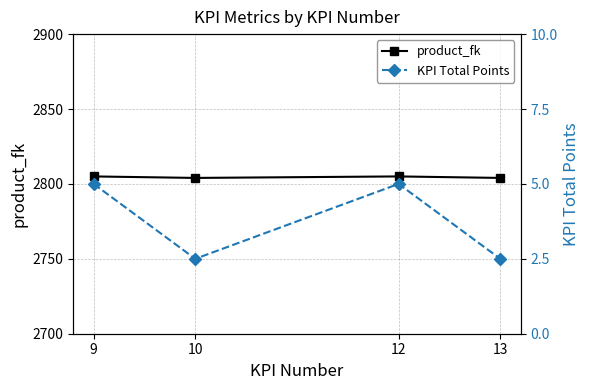

True or false: product_fk has a value of 2804.0 at 13.

True